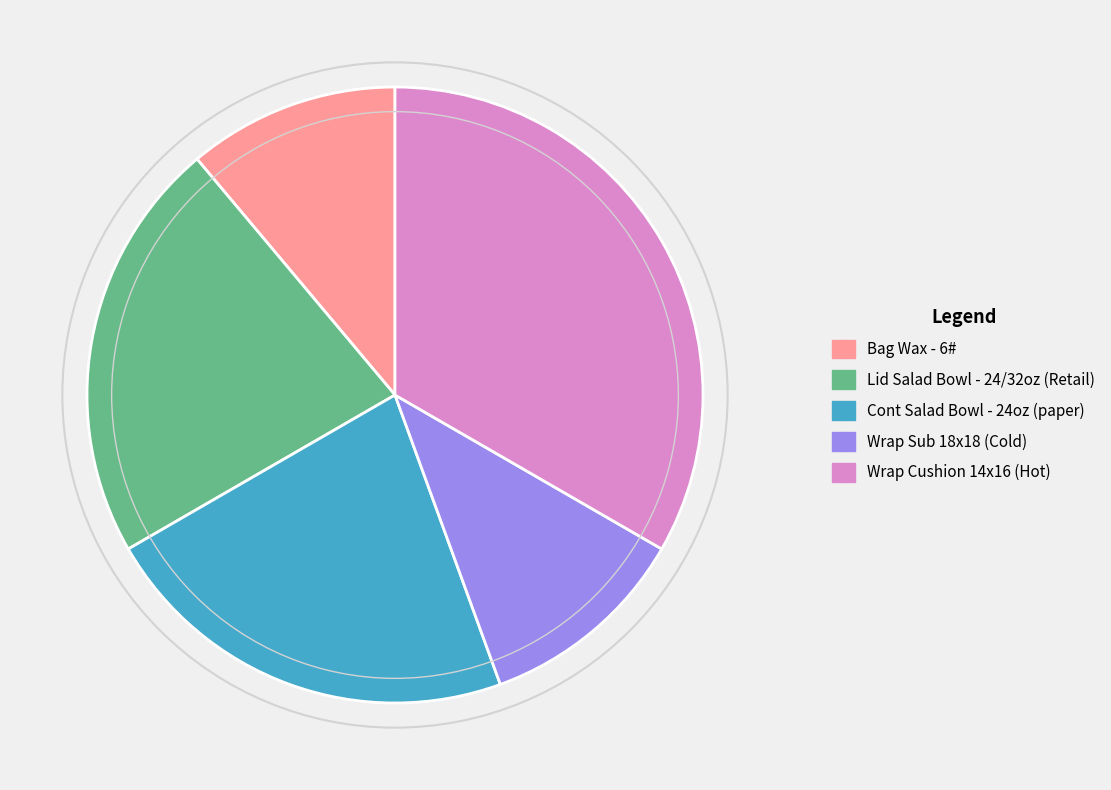

Is there any slice that represents more than half of the pie?

No